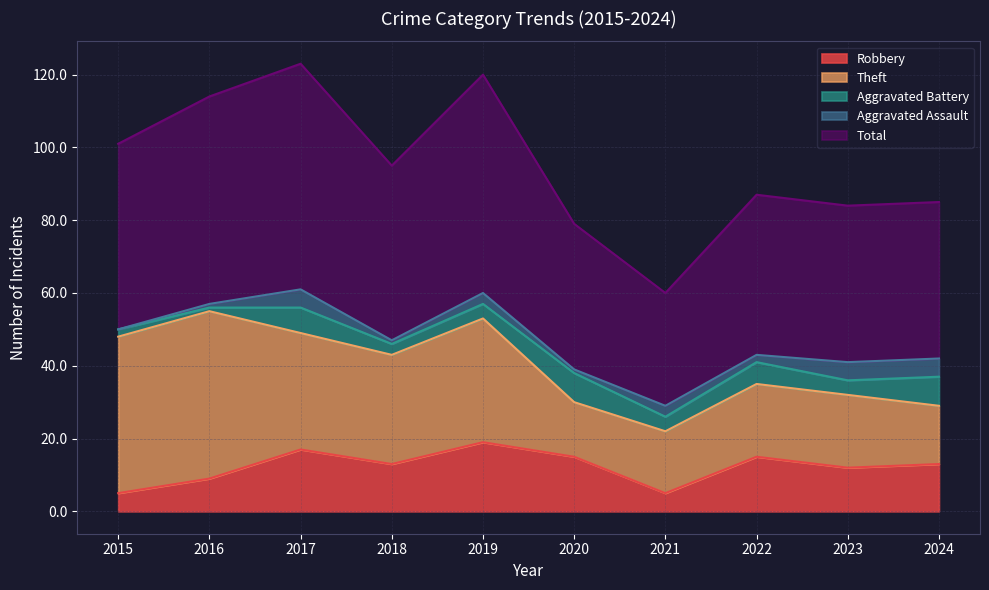

What is the lowest value of the Robbery series?

5